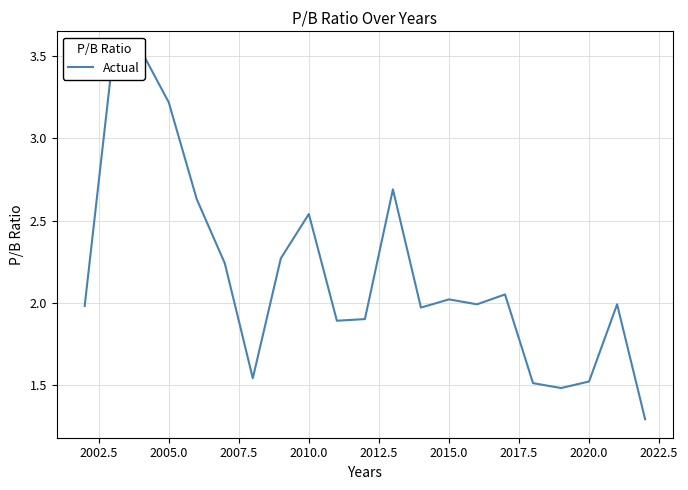

Reading left to right, list all the values displayed in this chart.

2.0	3.5	3.5	3.2	2.6	2.2	1.5	2.3	2.5	1.9	1.9	2.7	2.0	2.0	2.0	2.0	1.5	1.5	1.5	2.0	1.3